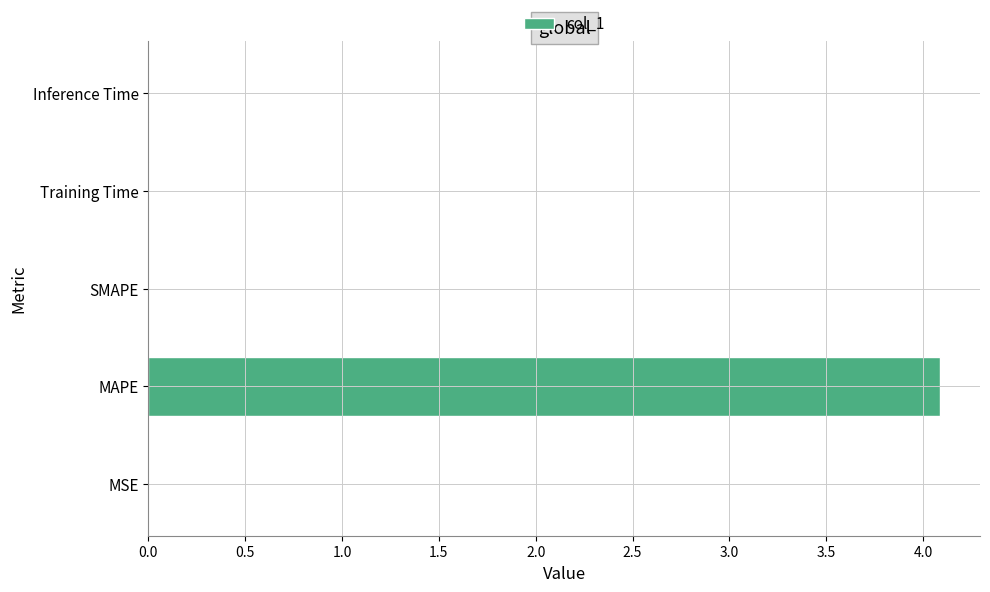

What is the maximum value shown in the chart?

4.1